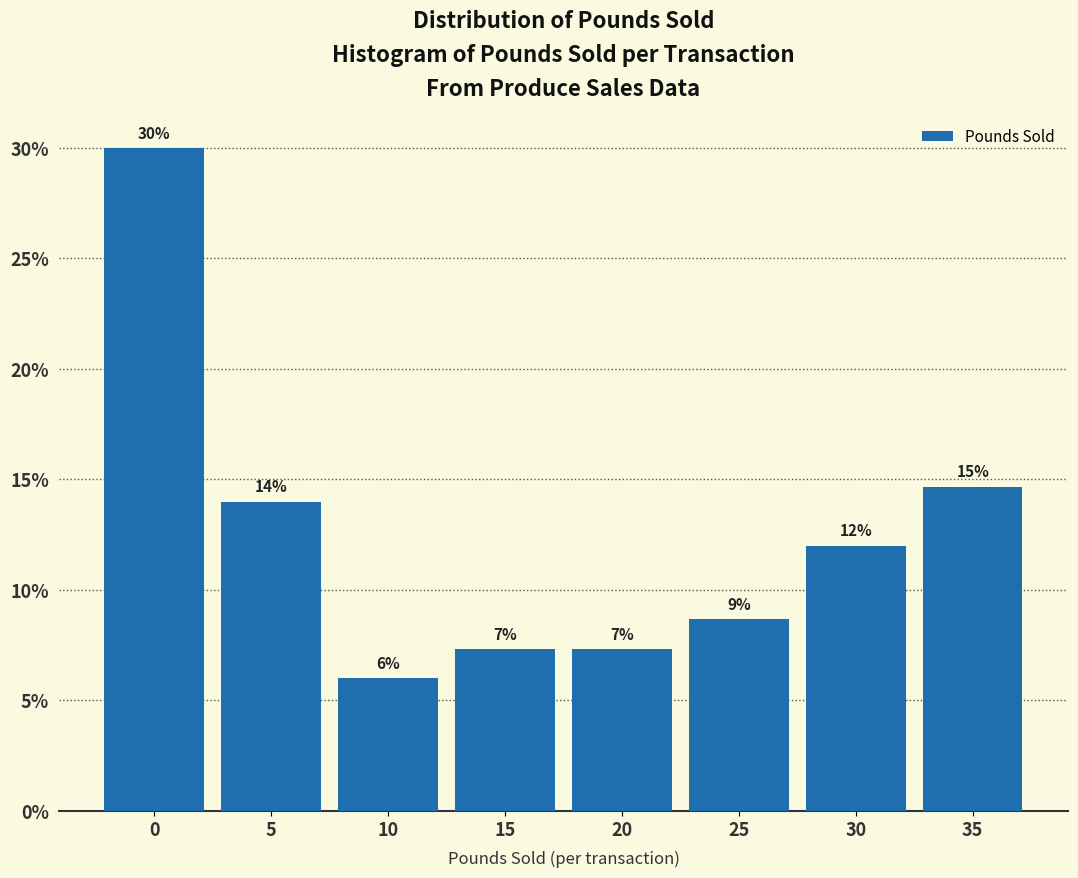

Which has a higher value, 35 or 20?

35